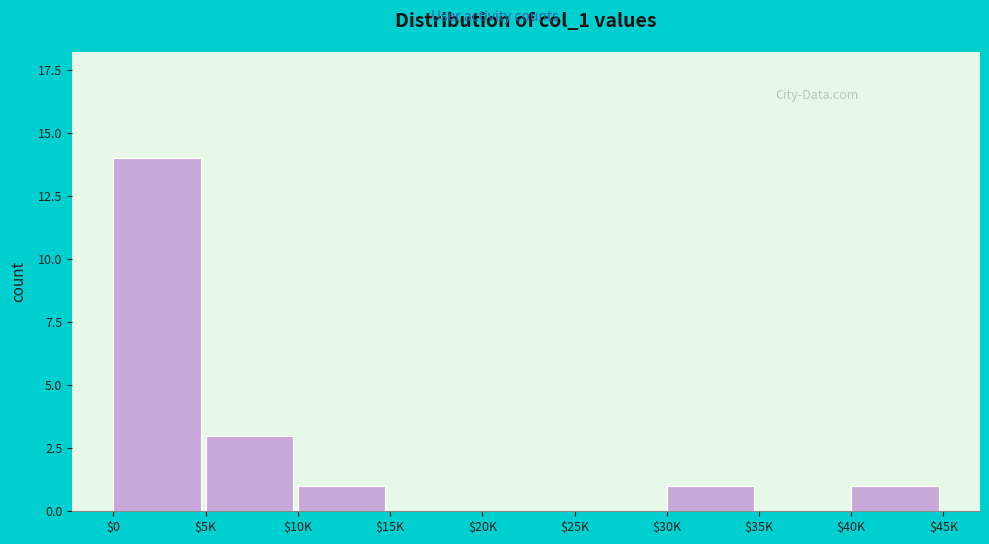

What is the sum of all values?

20